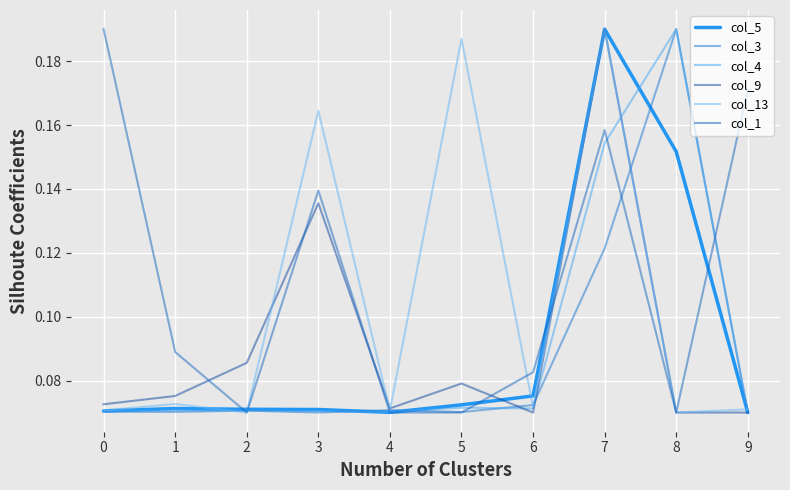

At 1, list the series in order from largest to smallest.

col_1, col_9, col_13, col_5, col_4, col_3